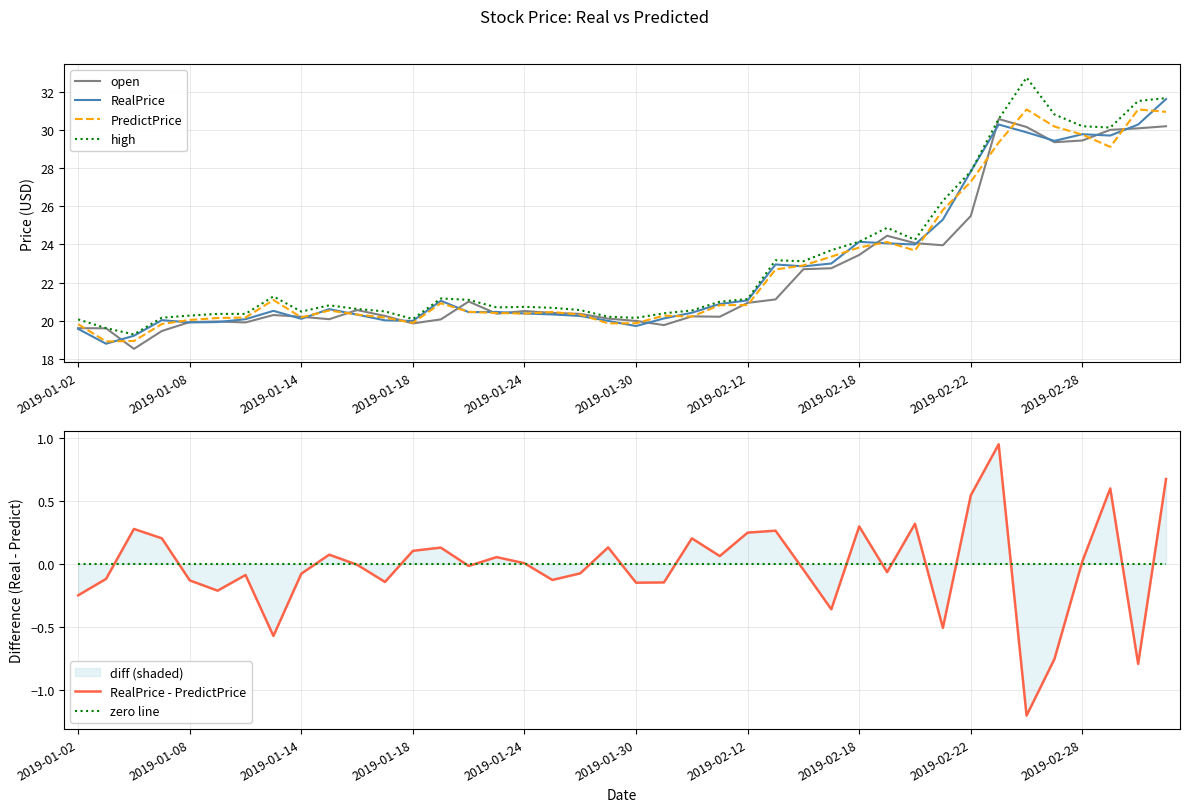

What position from the left is 21?

22